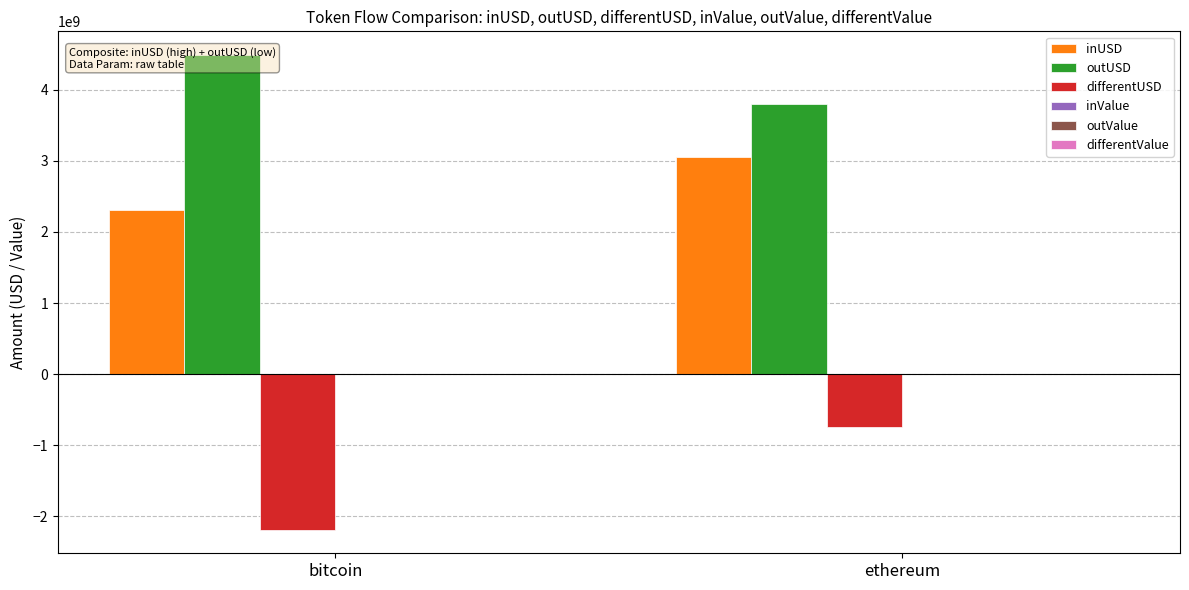

List the series in order of their peak value, lowest first.

differentUSD, differentValue, inValue, outValue, inUSD, outUSD